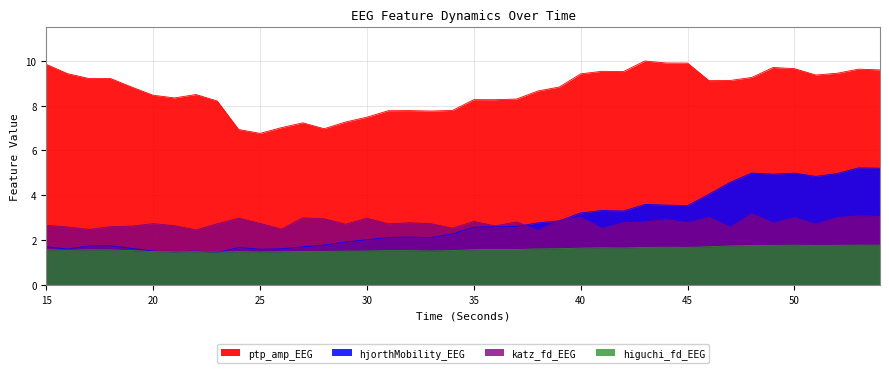

Is the value of hjorthMobility_EEG at 47 greater than the value of katz_fd_EEG at 44?

Yes